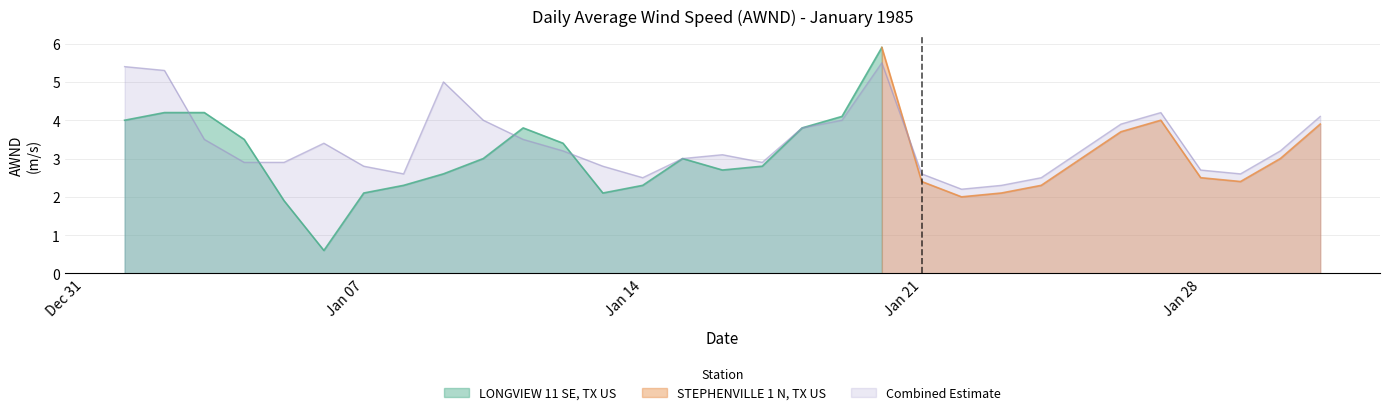

How many data points are less than 3?

13